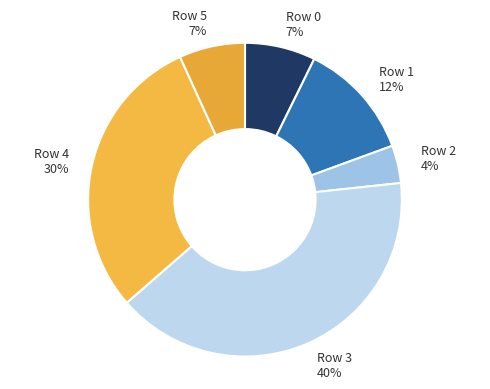

What is the smallest slice in the pie chart?

Row 2 4%